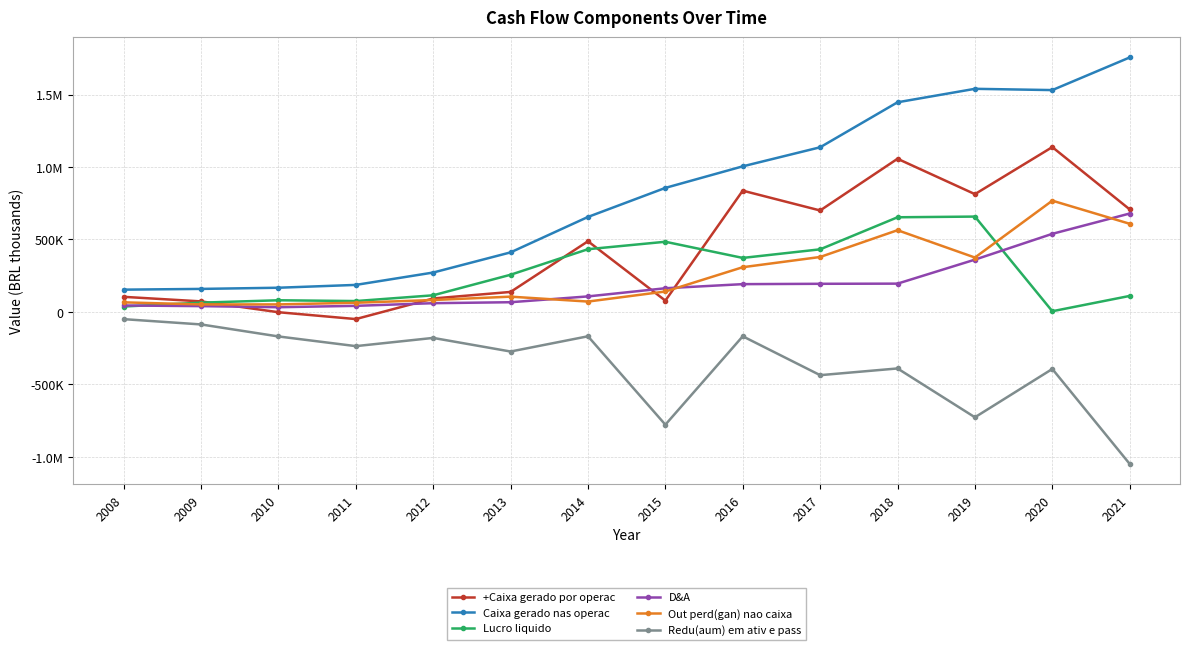

What are all the series names shown in the legend?

+Caixa gerado por operac, Caixa gerado nas operac, Lucro liquido, D&A, Out perd(gan) nao caixa, Redu(aum) em ativ e pass